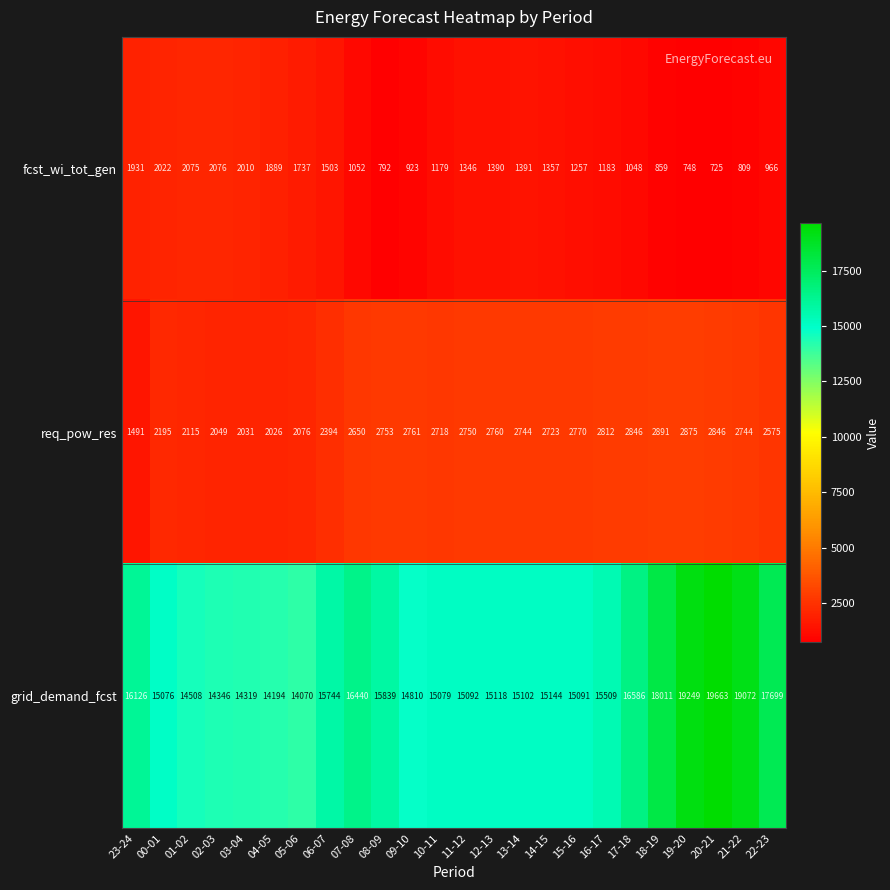

The value of grid_demand_fcst at 11-12 is 9888. True or false?

False